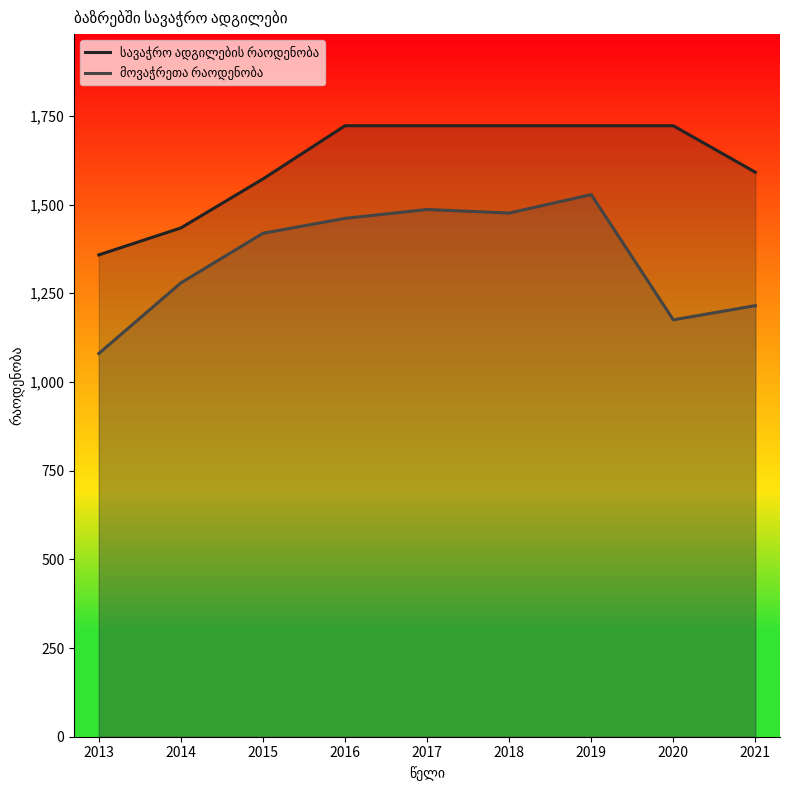

Which category has the highest value in the სავაჭრო ადგილების რაოდენობა series?

2016